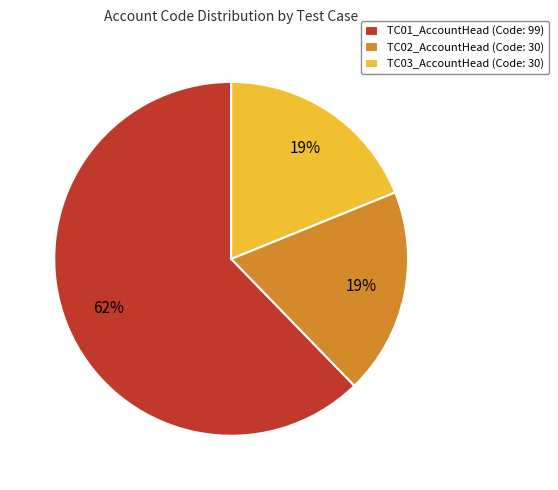

Count the number of slices in the pie.

3